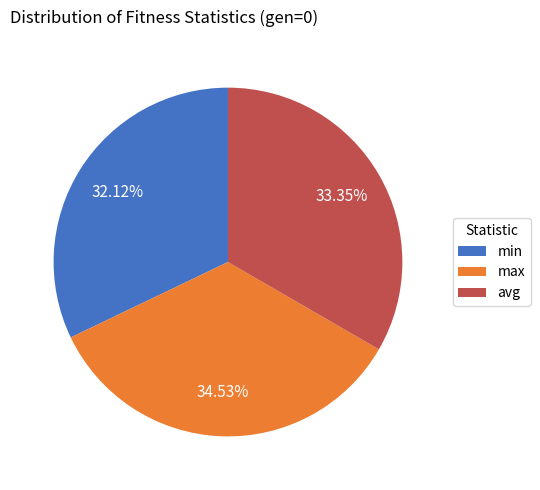

To the nearest percent, what is the average slice percentage?

33%